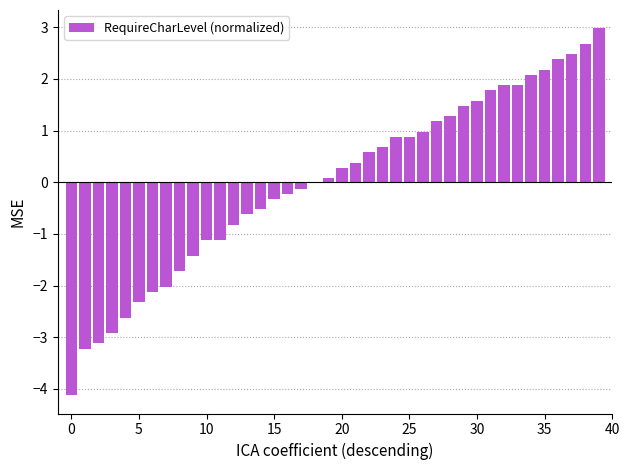

How many data points does each series have?

40